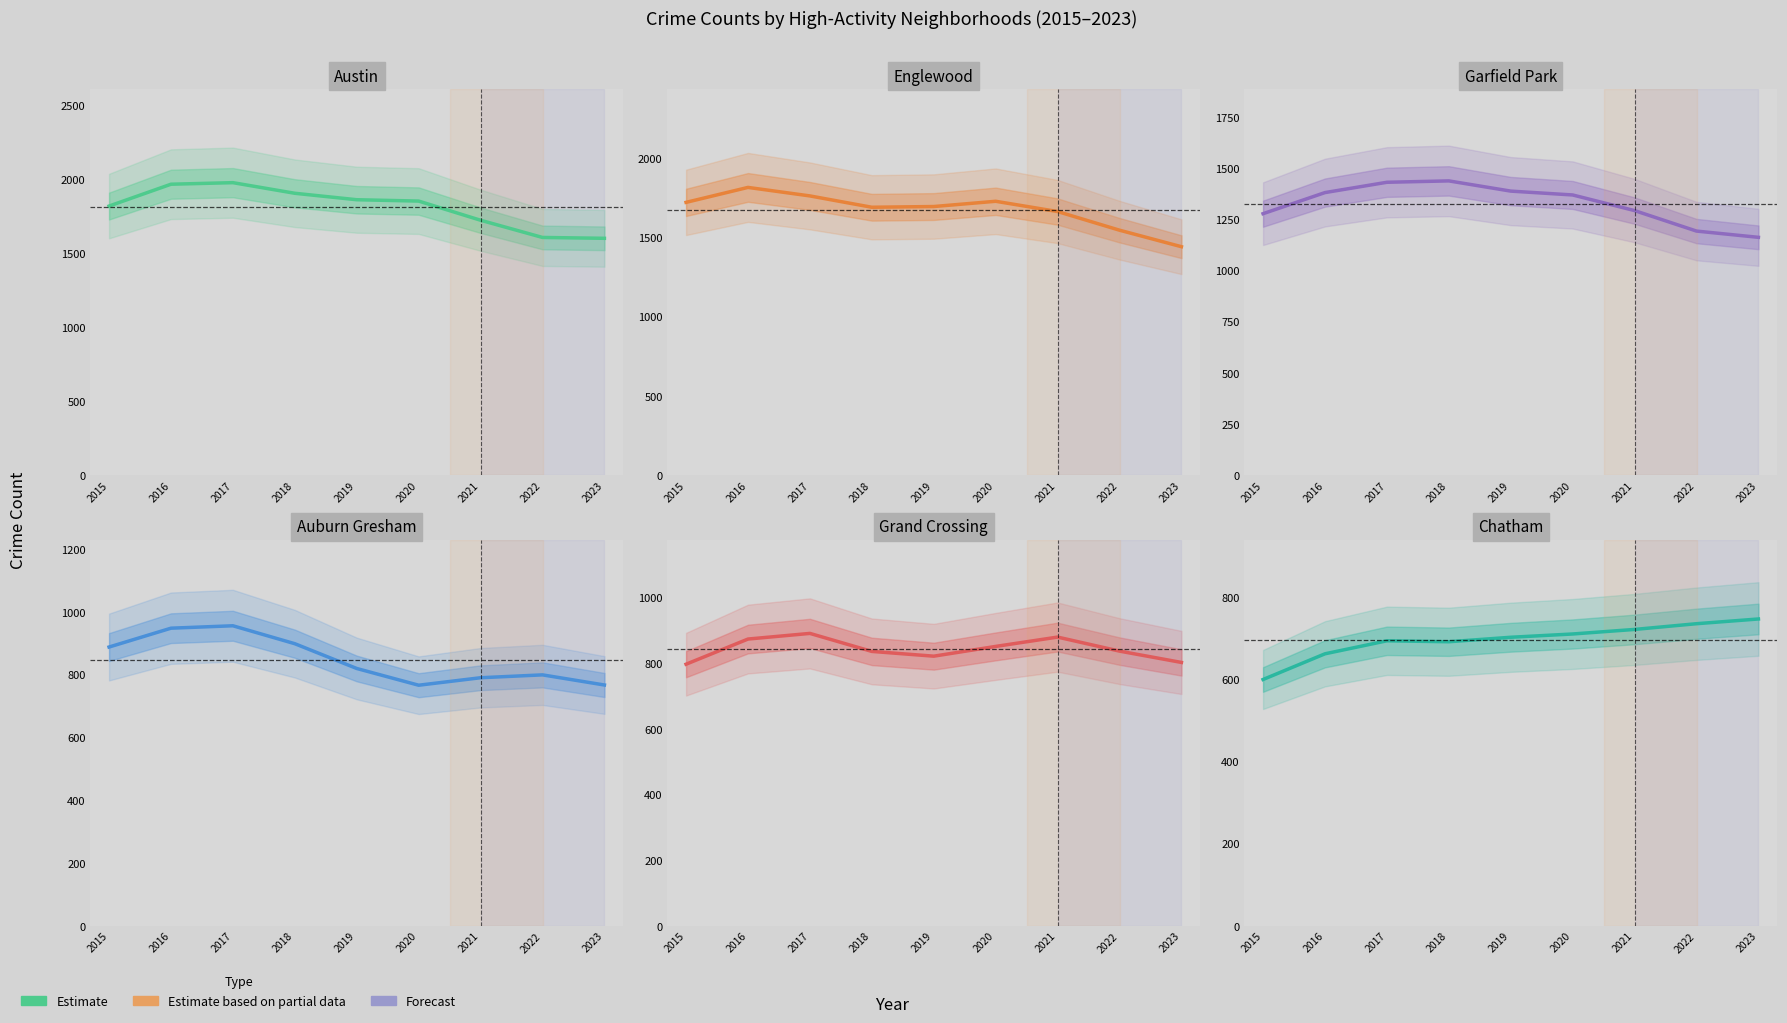

How many lines are shown in the chart?

6